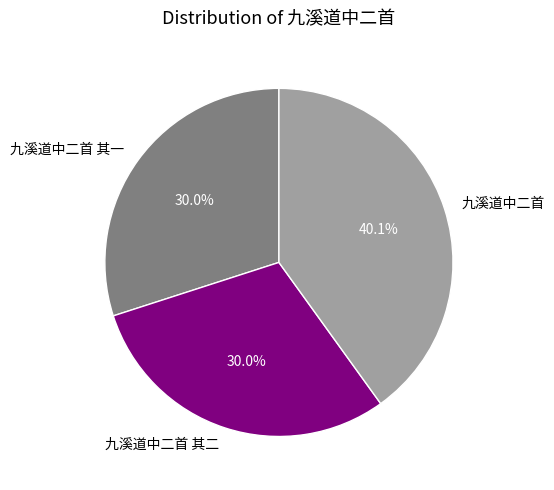

To the nearest percent, what portion does 九溪道中二首 其二 represent?

30%